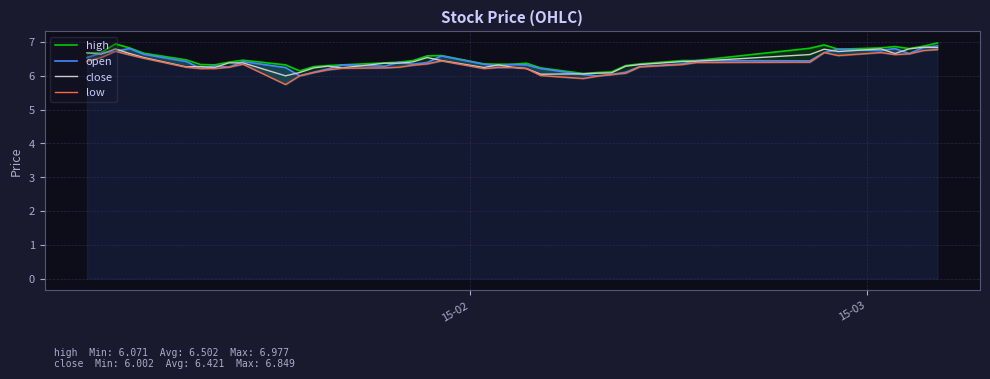

What is the lowest value of the close series?

6.0